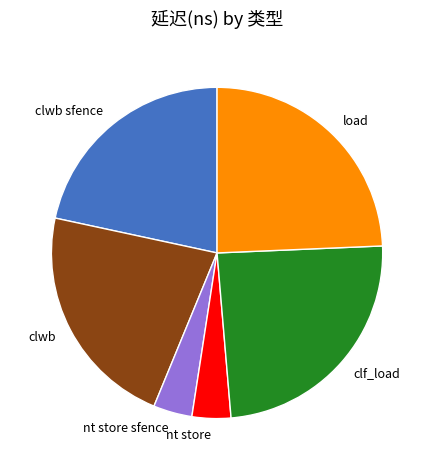

Does clwb sfence represent more than half of the total?

No